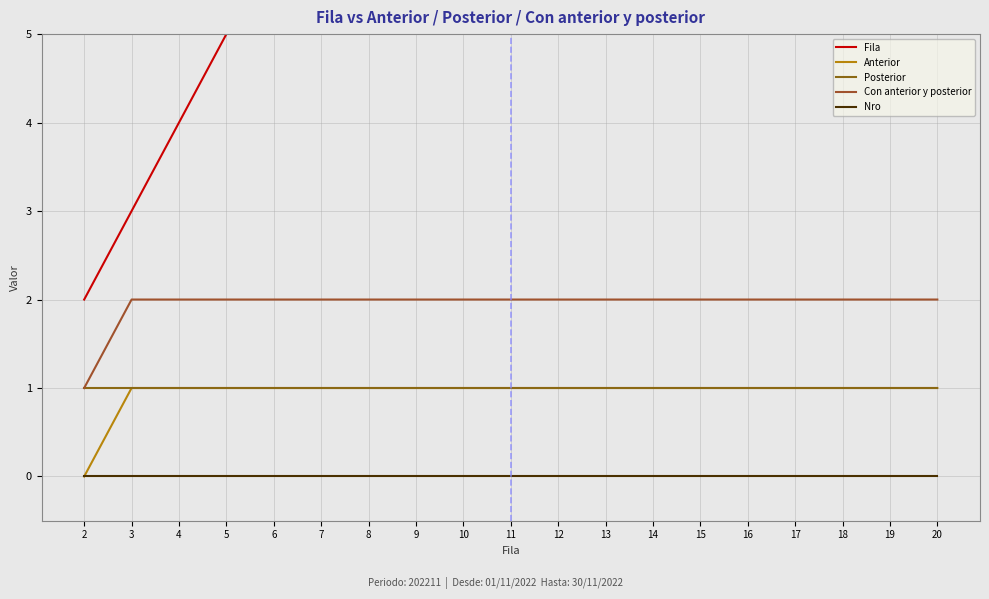

Reading left to right, list all the values displayed in this chart.

Fila: 2=2	3=3	4=4	5=5	6=6	7=7	8=8	9=9	10=10	11=11	12=12	13=13	14=14	15=15	16=16	17=17	18=18	19=19	20=20
Anterior: 2=0	3=1	4=1	5=1	6=1	7=1	8=1	9=1	10=1	11=1	12=1	13=1	14=1	15=1	16=1	17=1	18=1	19=1	20=1
Posterior: 2=1	3=1	4=1	5=1	6=1	7=1	8=1	9=1	10=1	11=1	12=1	13=1	14=1	15=1	16=1	17=1	18=1	19=1	20=1
Con anterior y posterior: 2=1	3=2	4=2	5=2	6=2	7=2	8=2	9=2	10=2	11=2	12=2	13=2	14=2	15=2	16=2	17=2	18=2	19=2	20=2
Nro: 2=0	3=0	4=0	5=0	6=0	7=0	8=0	9=0	10=0	11=0	12=0	13=0	14=0	15=0	16=0	17=0	18=0	19=0	20=0